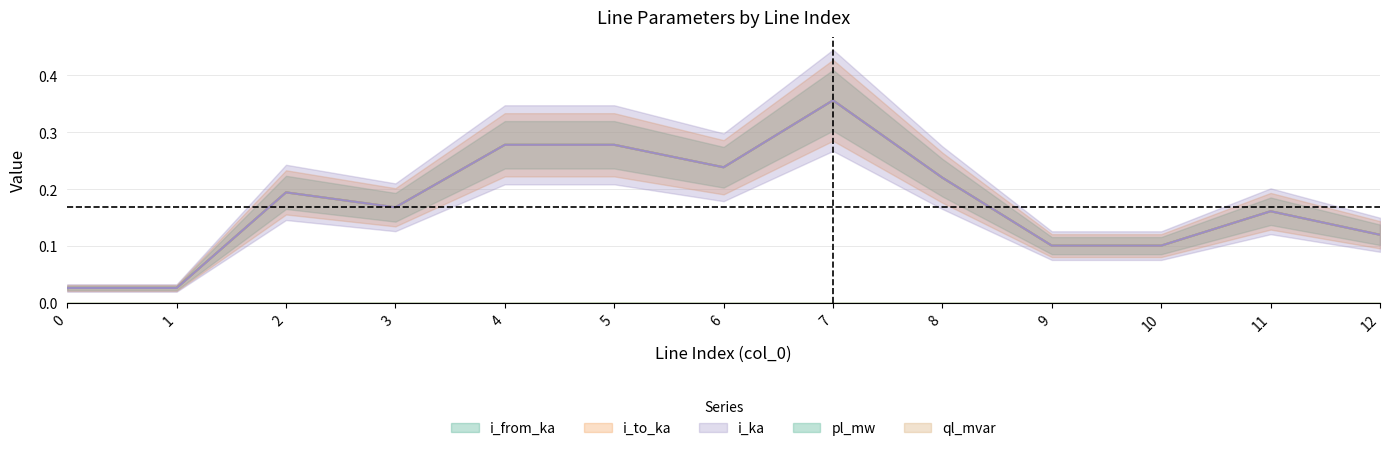

Where is the first local minimum for i_ka?

1